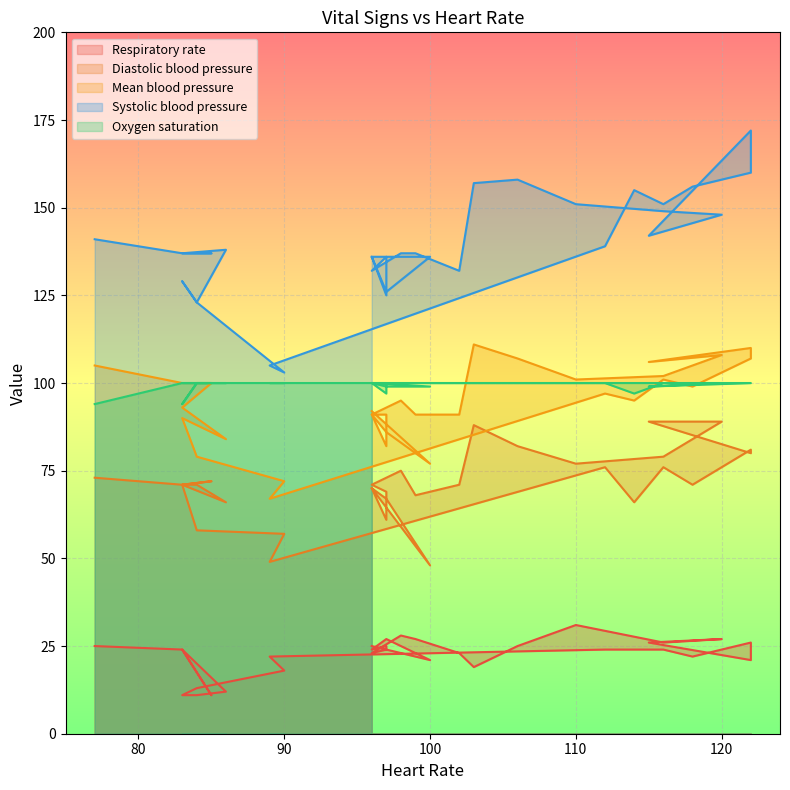

Reading left to right, extract all data points from this chart.

Respiratory rate: 25	24	11	24	12	11	11	13	18	22	24	24	24	22	26	21	26	27	26	31	25	19	23	27	28	28	23	24	25	24	27	21	25
Systolic blood pressure: 141	137	137	137	138	123	129	123	103	105	139	155	151	156	160	172	142	148	149	151	158	157	132	137	137	137	132	136	125	136	126	136	136
Mean blood pressure: 105	100	100	93	84	88	90	79	72	67	97	95	101	99	107	110	106	108	102	101	107	111	91	91	95	95	91	91	82	91	86	77	92
Diastolic blood pressure: 73	71	72	71	66	71	71	58	57	49	76	66	76	71	81	80	89	89	79	77	82	88	71	68	75	75	71	69	61	70	67	48	70
Oxygen saturation: 94	100	100	100	100	100	94	100	100	100	100	97	100	100	100	100	99	100	100	100	100	100	100	100	100	100	100	100	97	100	99	99	100